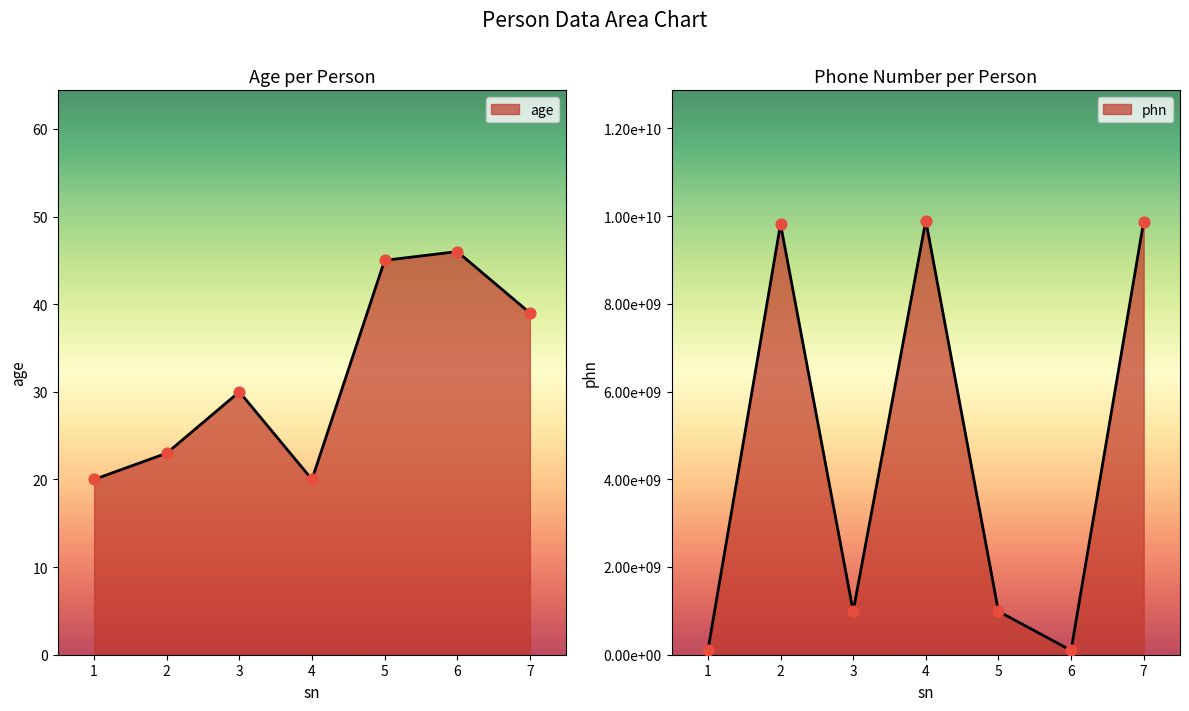

Is the value of phn at 4 greater than the value of age at 3?

Yes